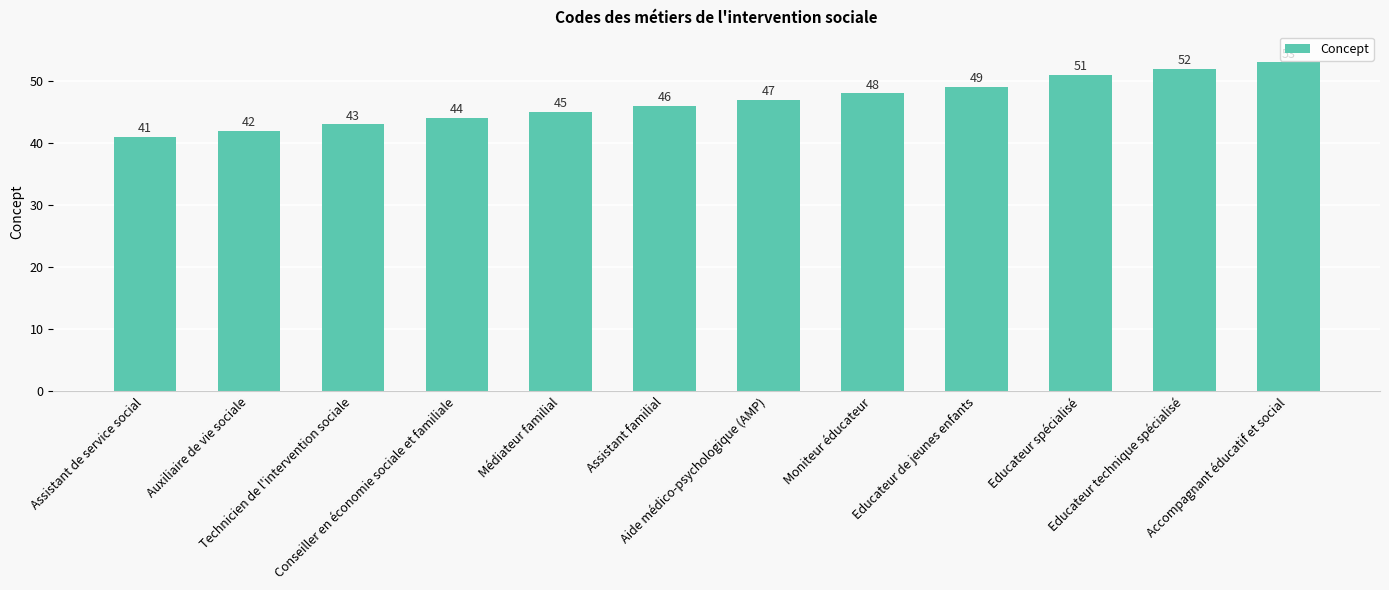

Read the value at Conseiller en économie sociale et familiale.

44